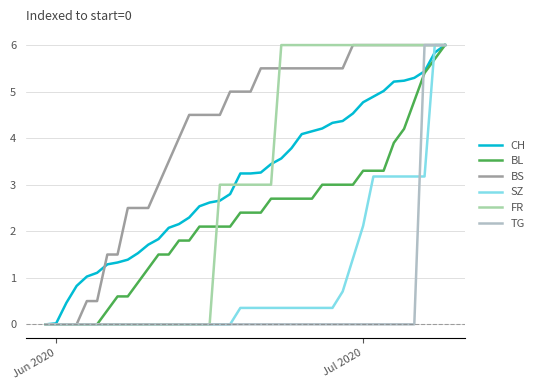

Does the chart display data point markers on the line(s)?

No